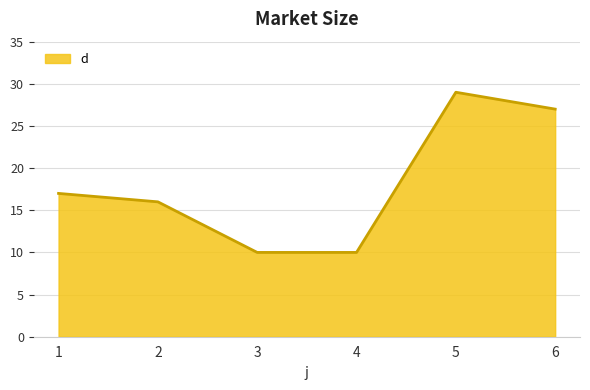

Approximately how many times larger is the value at 3 compared to 6?

0.4